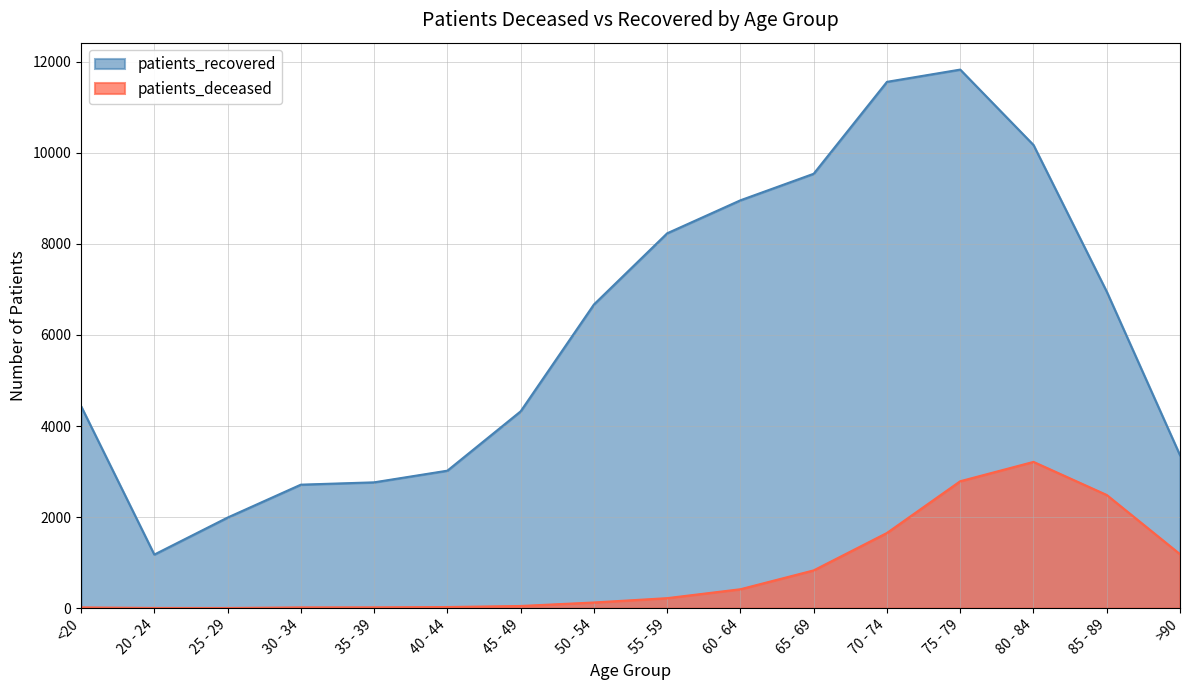

List the series in order of their overall mean, highest first.

patients_recovered, patients_deceased